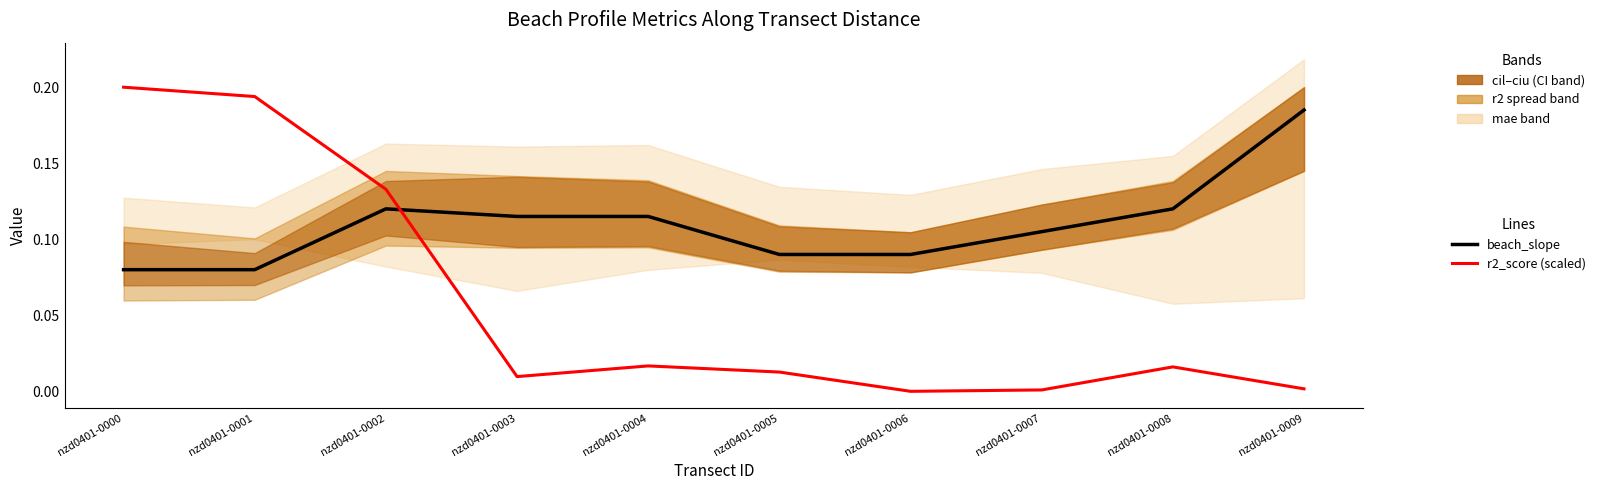

At which category does beach_slope reach its first local peak?

nzd0401-0002